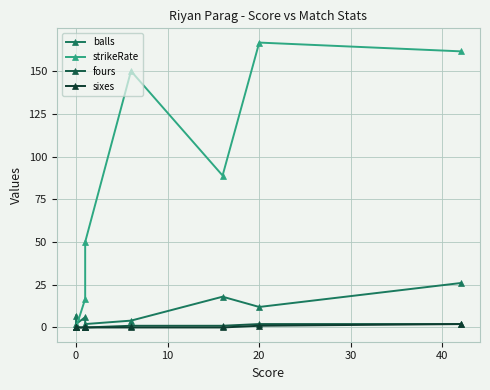

At 40, list the series in order from smallest to largest.

sixes, fours, balls, strikeRate